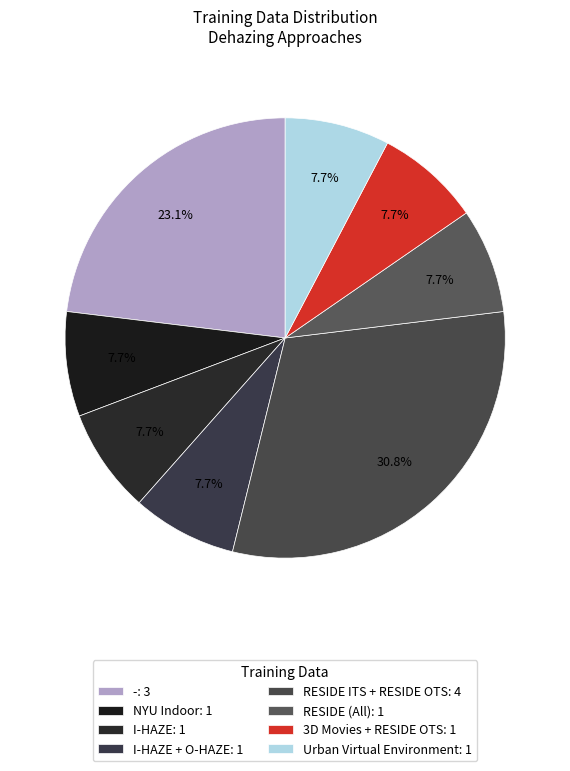

What is the smallest slice in the pie chart?

NYU Indoor